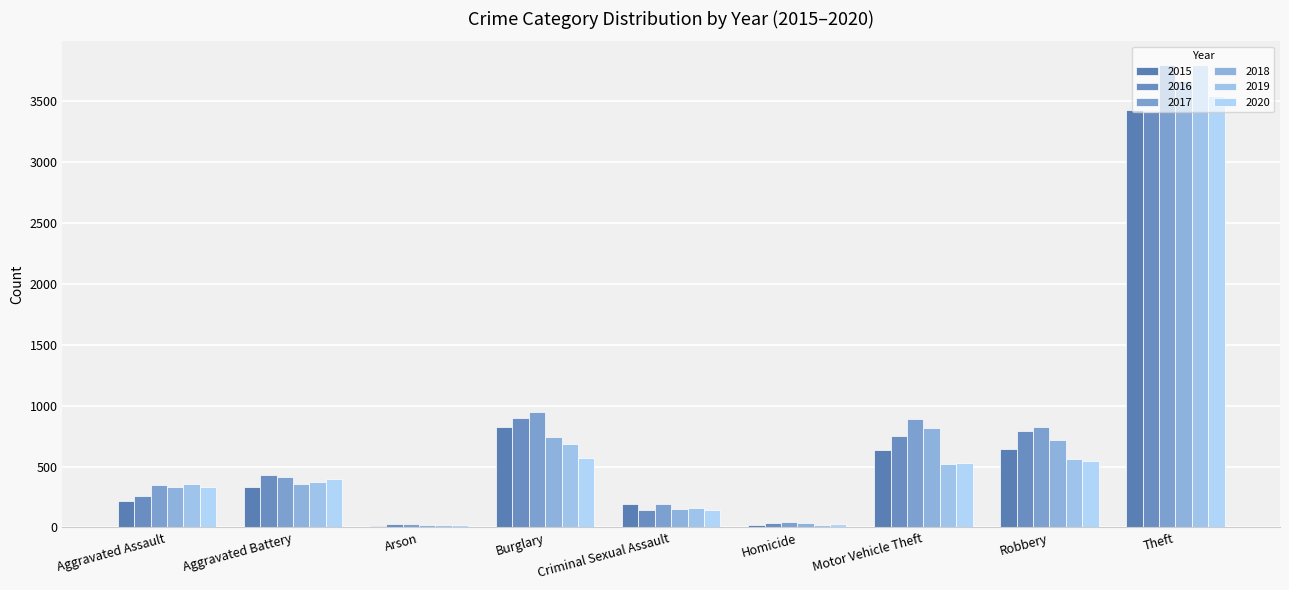

What is the maximum value for 2017?

3789